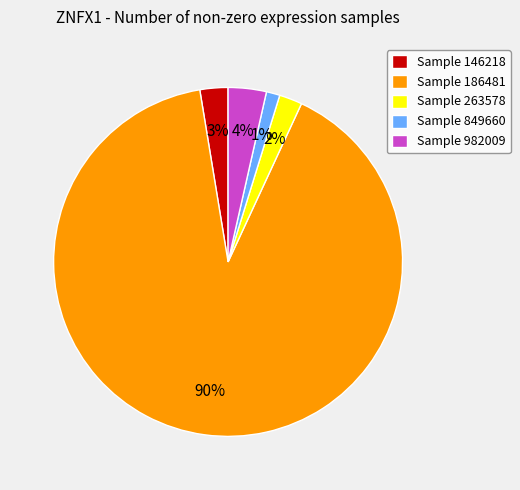

The Sample 146218 slice represents 3% of the pie. True or false?

True